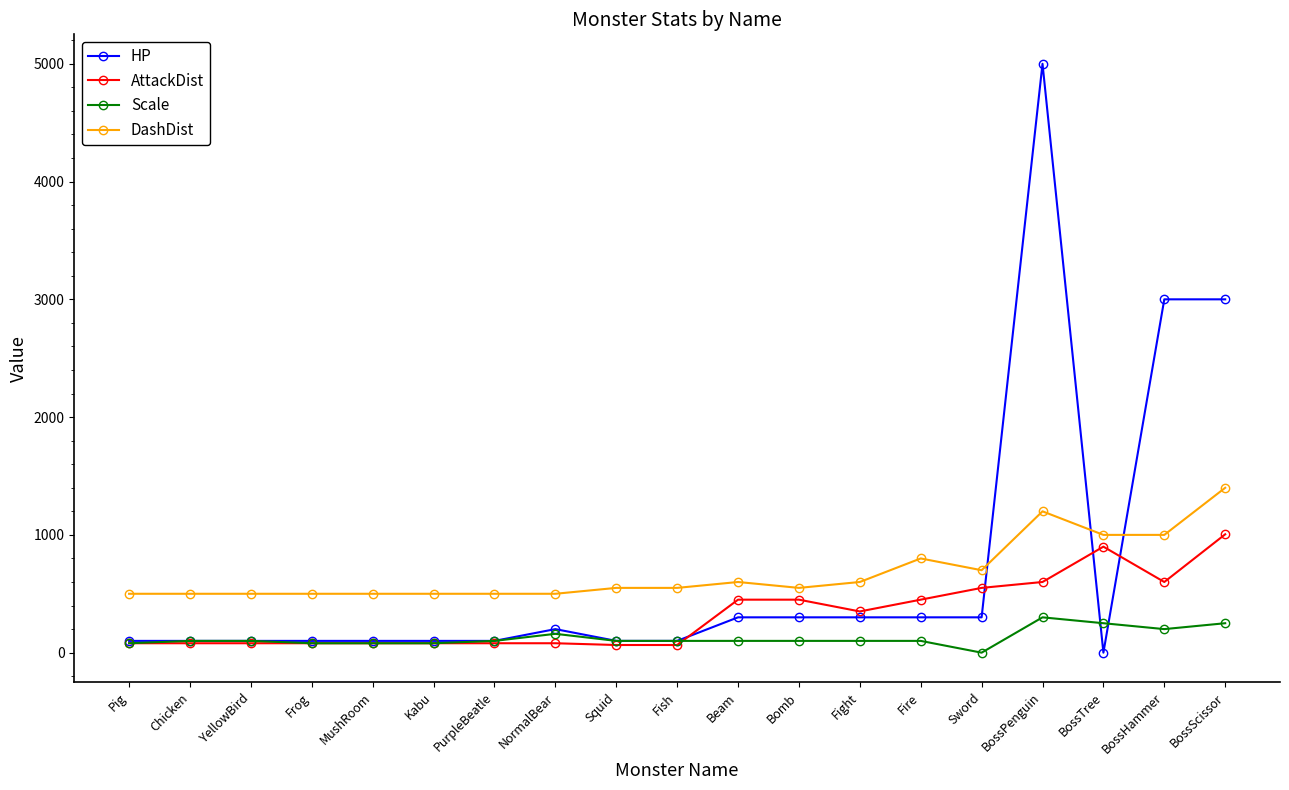

How many values in HP are above zero?

18